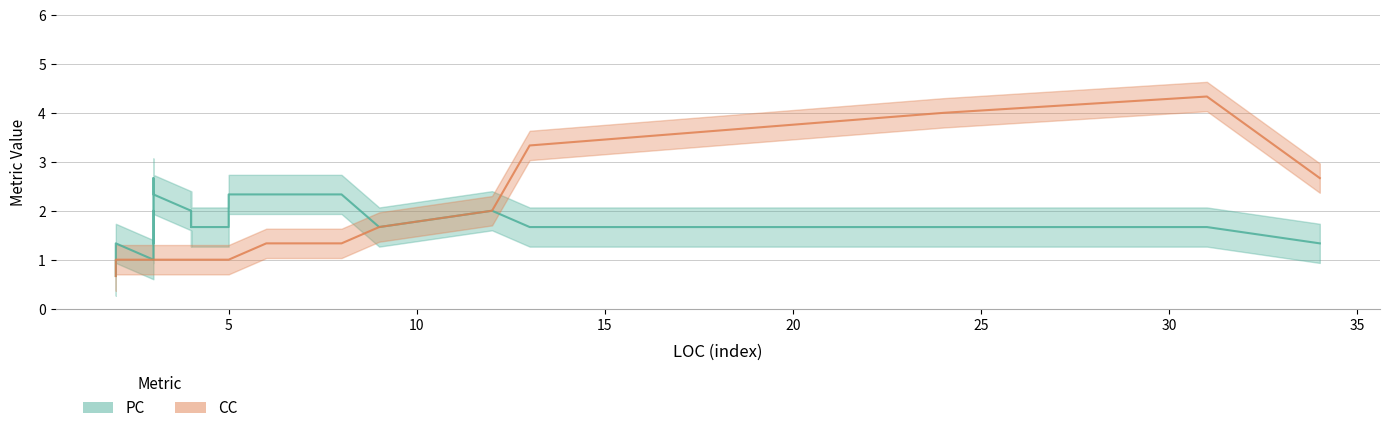

How many lines are shown in the chart?

2